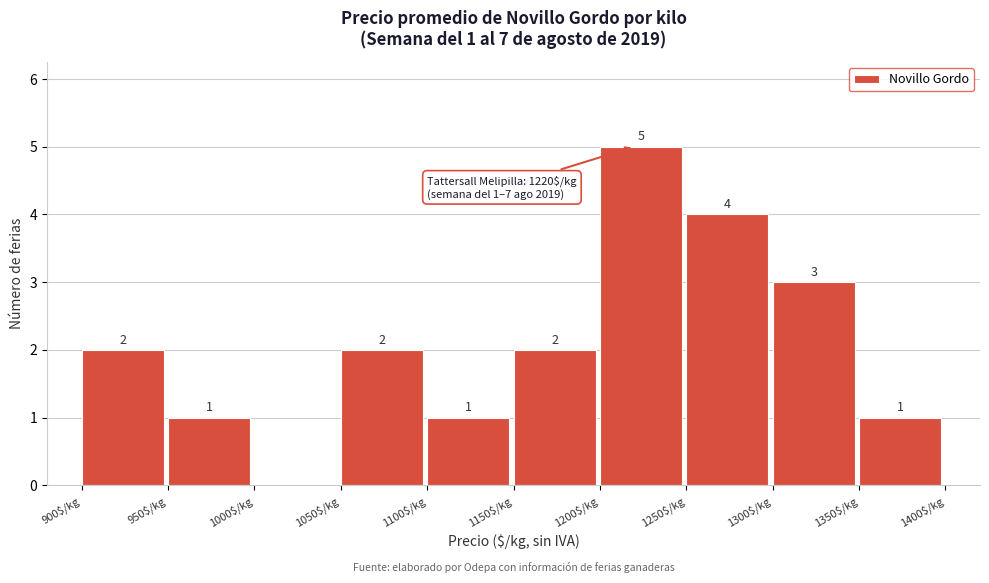

Which range on the x-axis has the tallest bar?

1200 to 1250